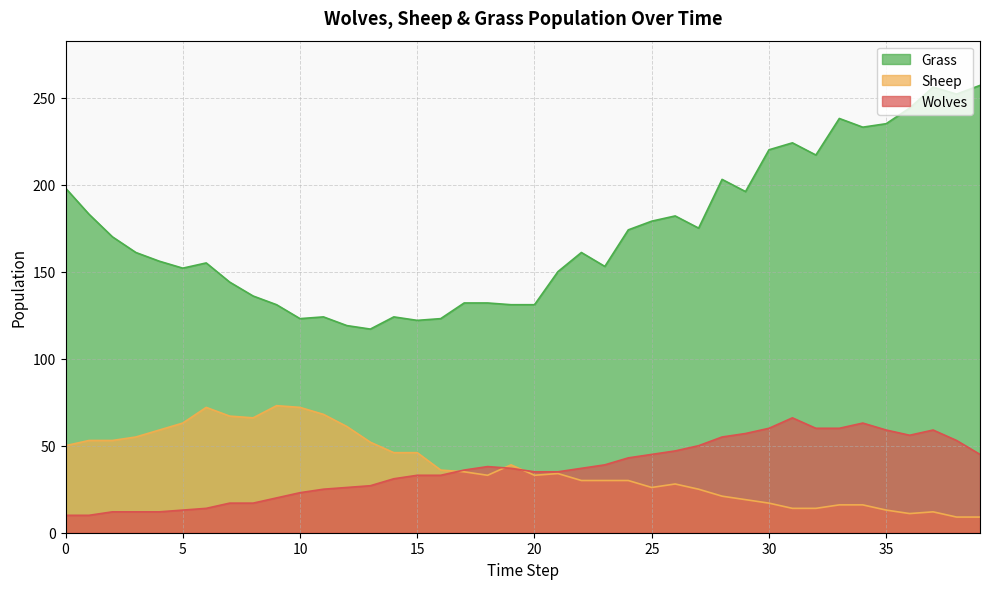

Which series has the largest range (max minus min)?

Grass